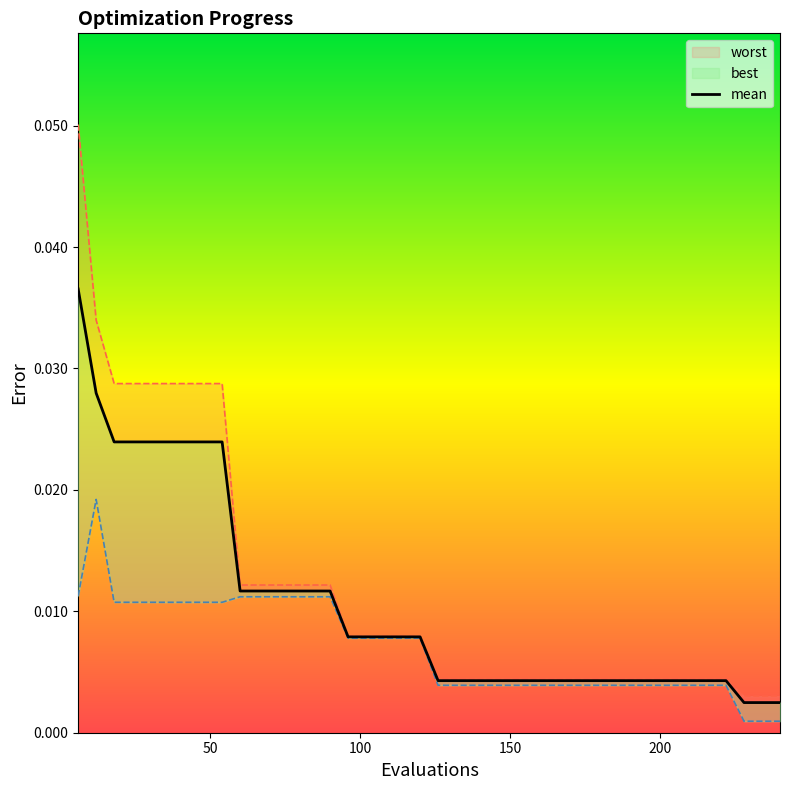

The value of worst at 54 is 0.0. True or false?

False